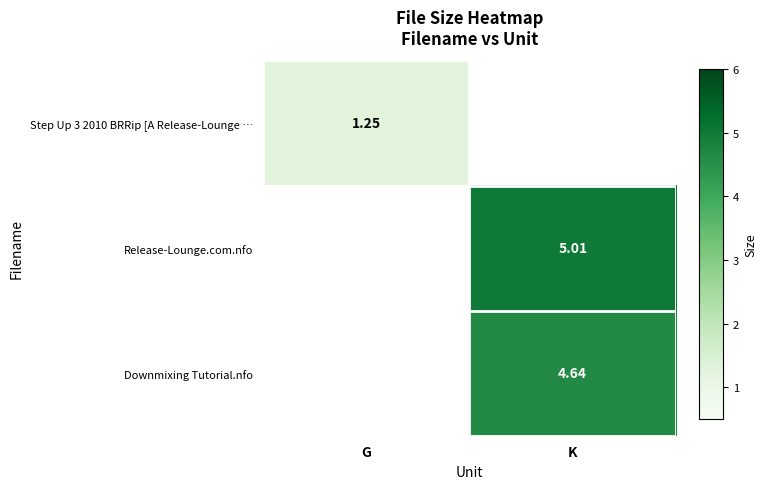

Which category has the highest value across all series?

K